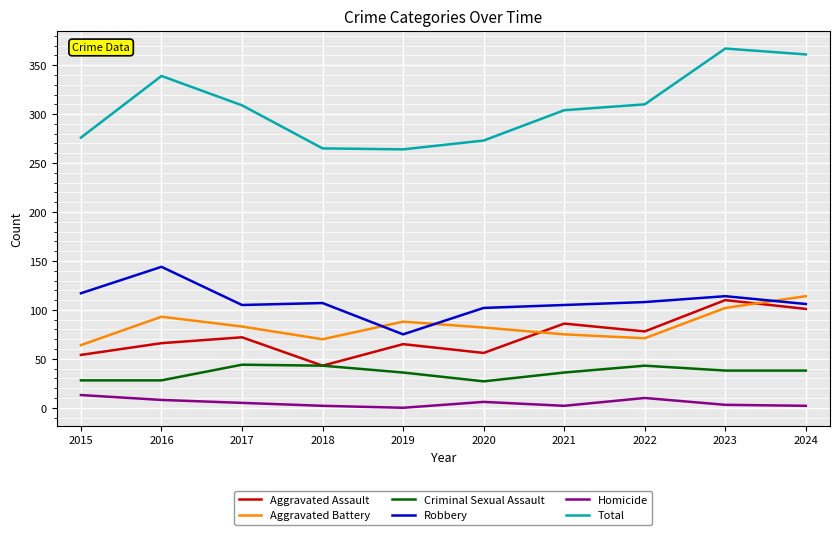

What is the spread (max minus min) of values at 2016?

331